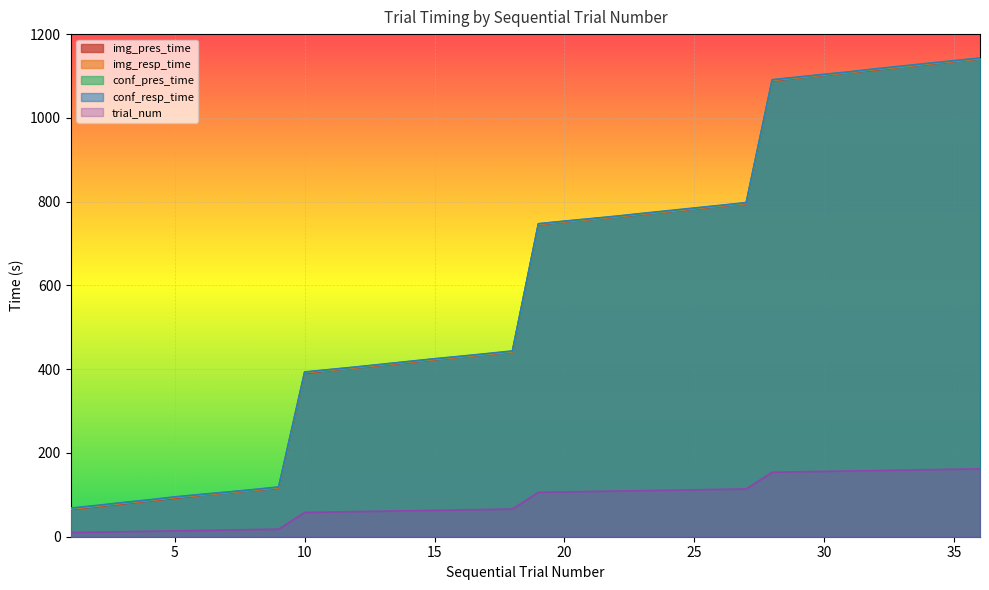

Which series has the largest range (max minus min)?

img_pres_time